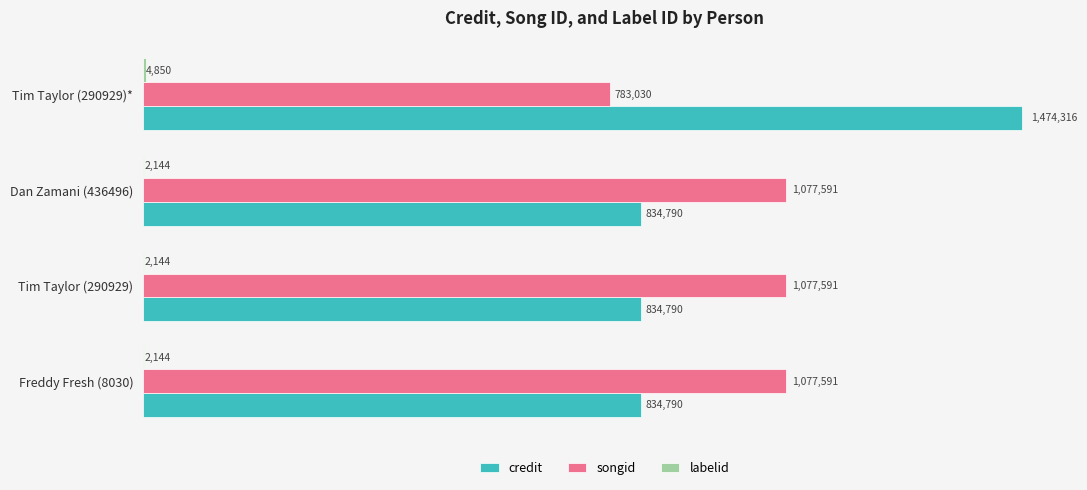

What is the sum of the songid values at Tim Taylor (290929)* and Tim Taylor (290929)?

1860621